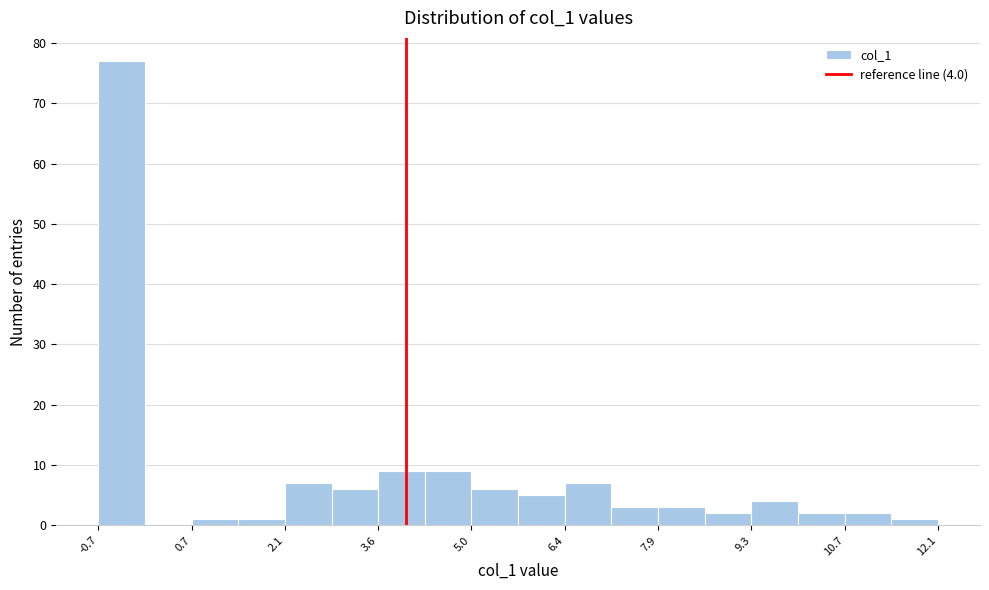

Around what value on the x-axis is the tallest bar? Give the approximate position of its centre, as read against the axis.

-0.4